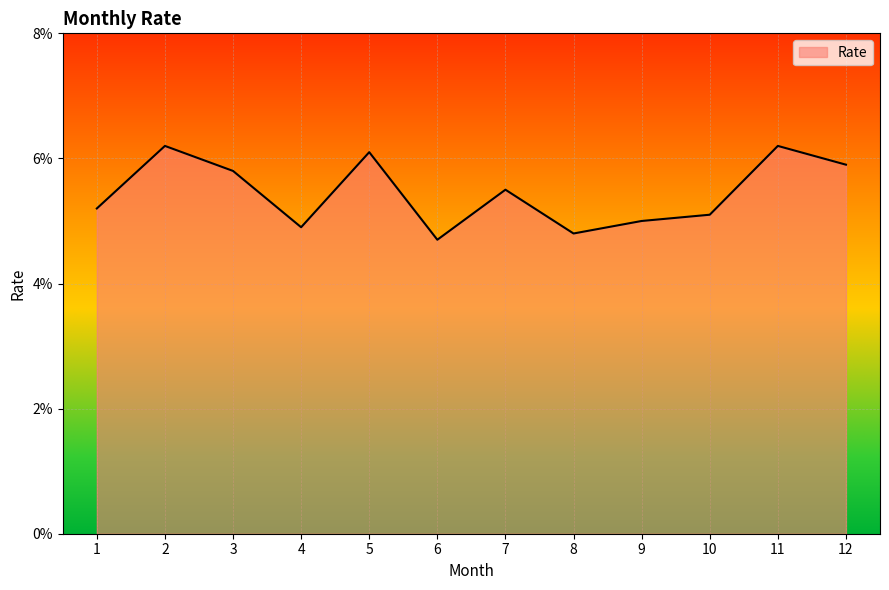

List the labels in order of value, smallest first.

6, 8, 4, 9, 10, 1, 7, 3, 12, 5, 2, 11